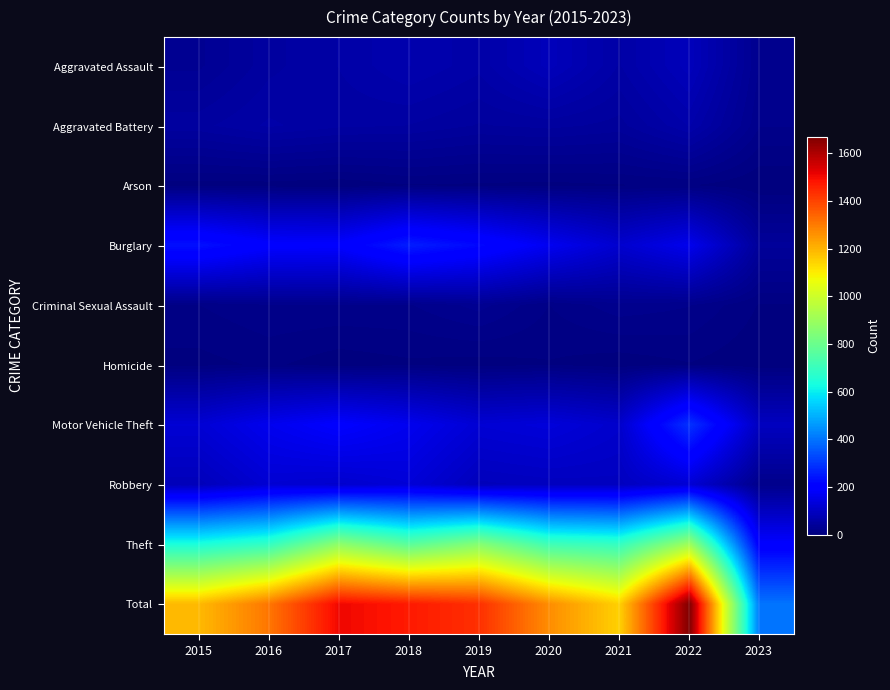

What is the greatest value displayed?

1670